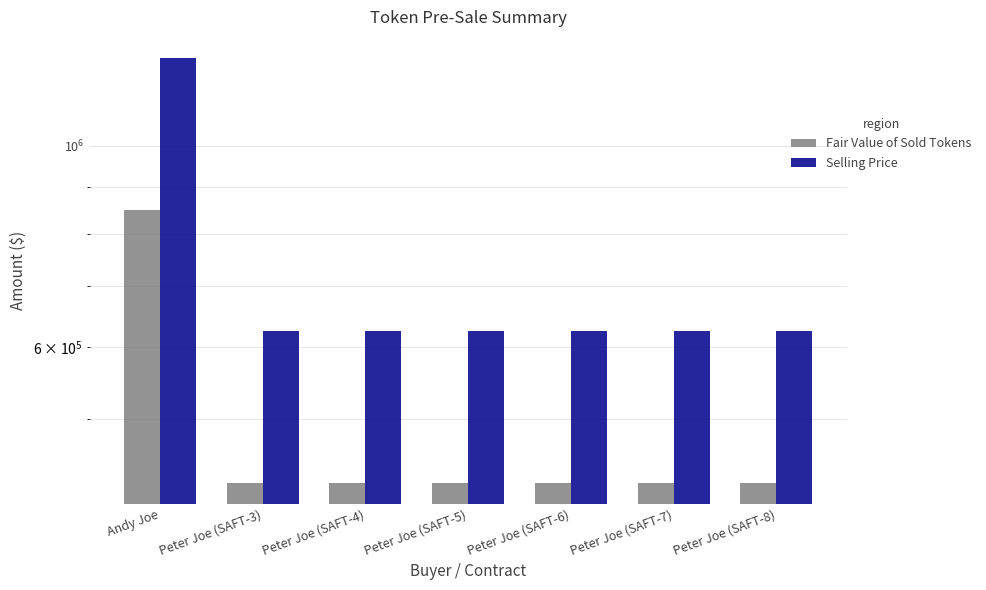

Is the value of Selling Price at Peter Joe (SAFT-8) greater than the value of Fair Value of Sold Tokens at Peter Joe (SAFT-8)?

Yes